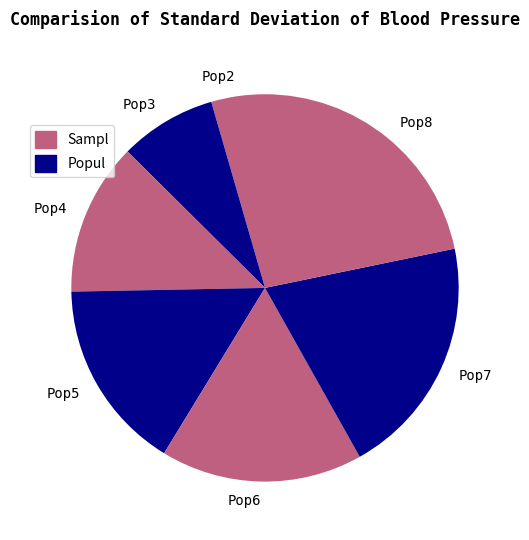

Do Pop3 and Pop8 together represent more than half of the pie?

No